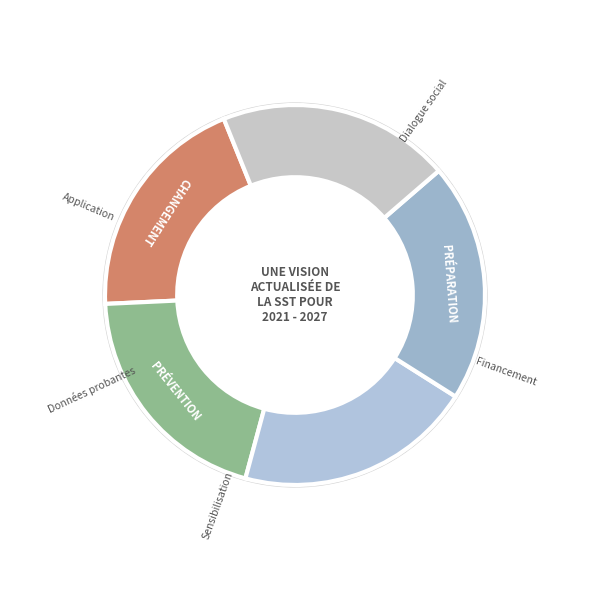

Does 26 represent more than half of the total?

No